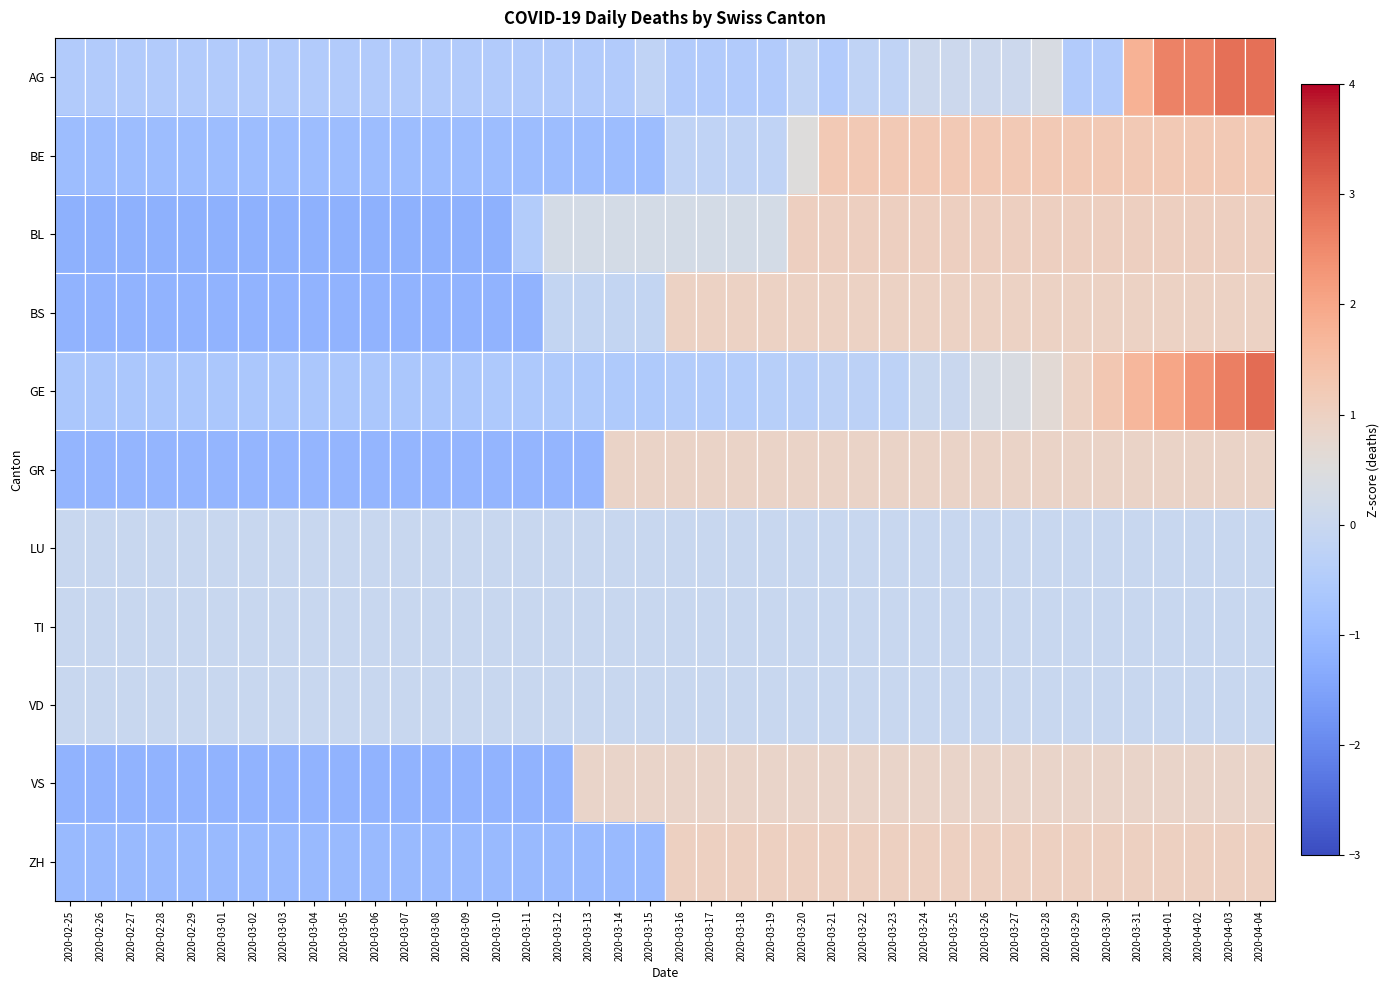

Count the number of data series in this chart.

11